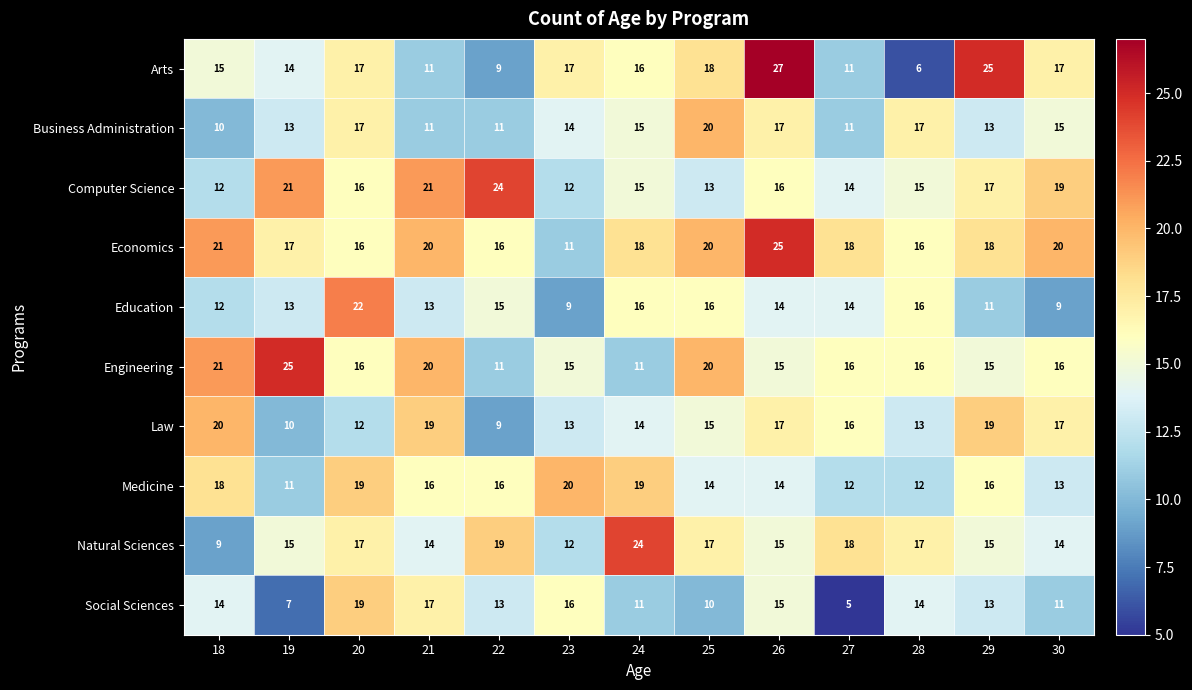

At which label does Business Administration reach its peak?

25